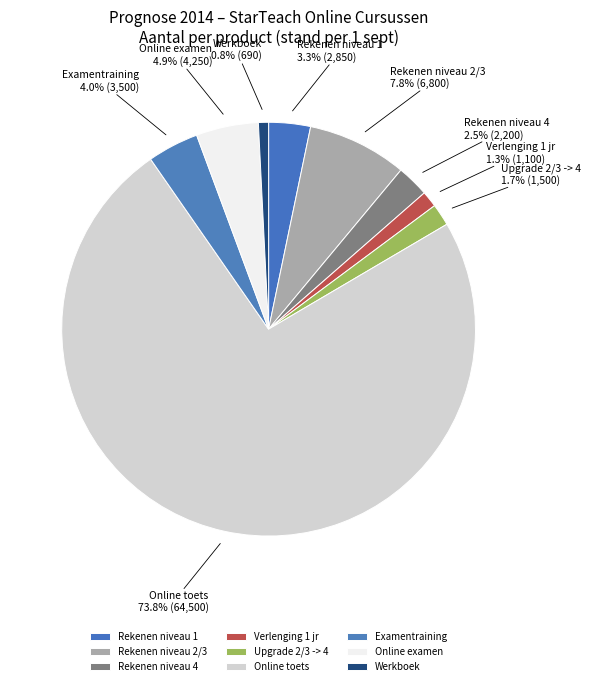

Do Online examen and Verlenging 1 jr together represent more than half of the pie?

No